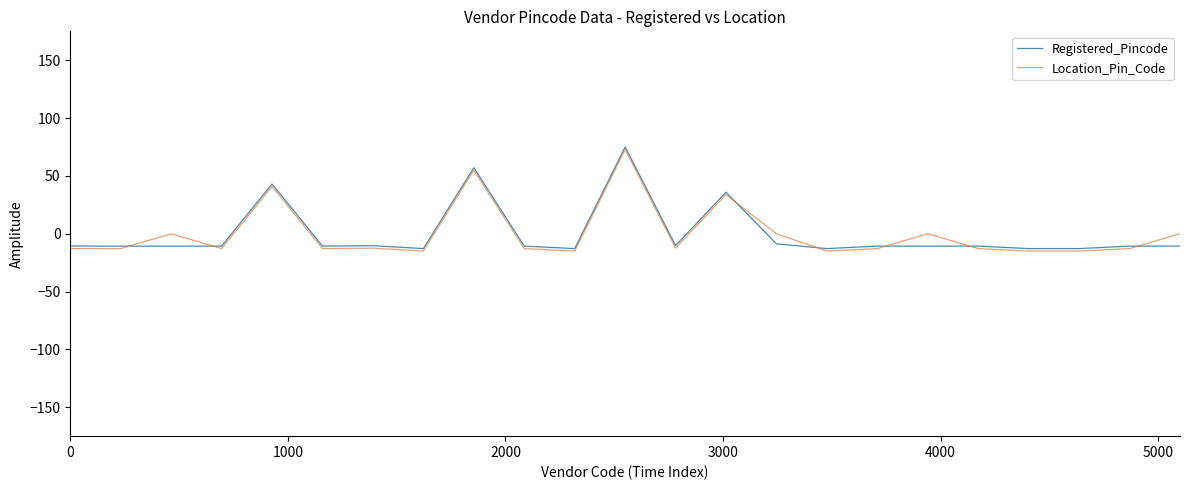

What is the lowest value of the Location_Pin_Code series?

-15.0